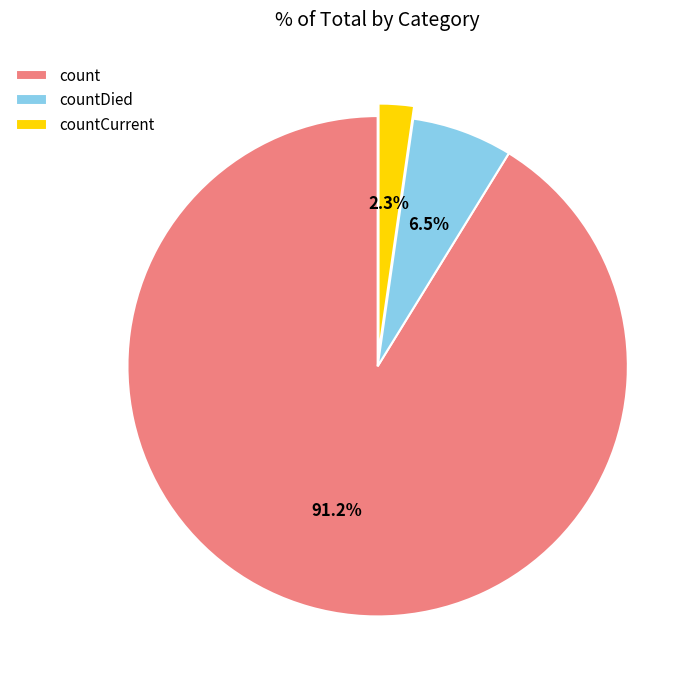

What is the total percentage of countDied and countCurrent?

8.8%